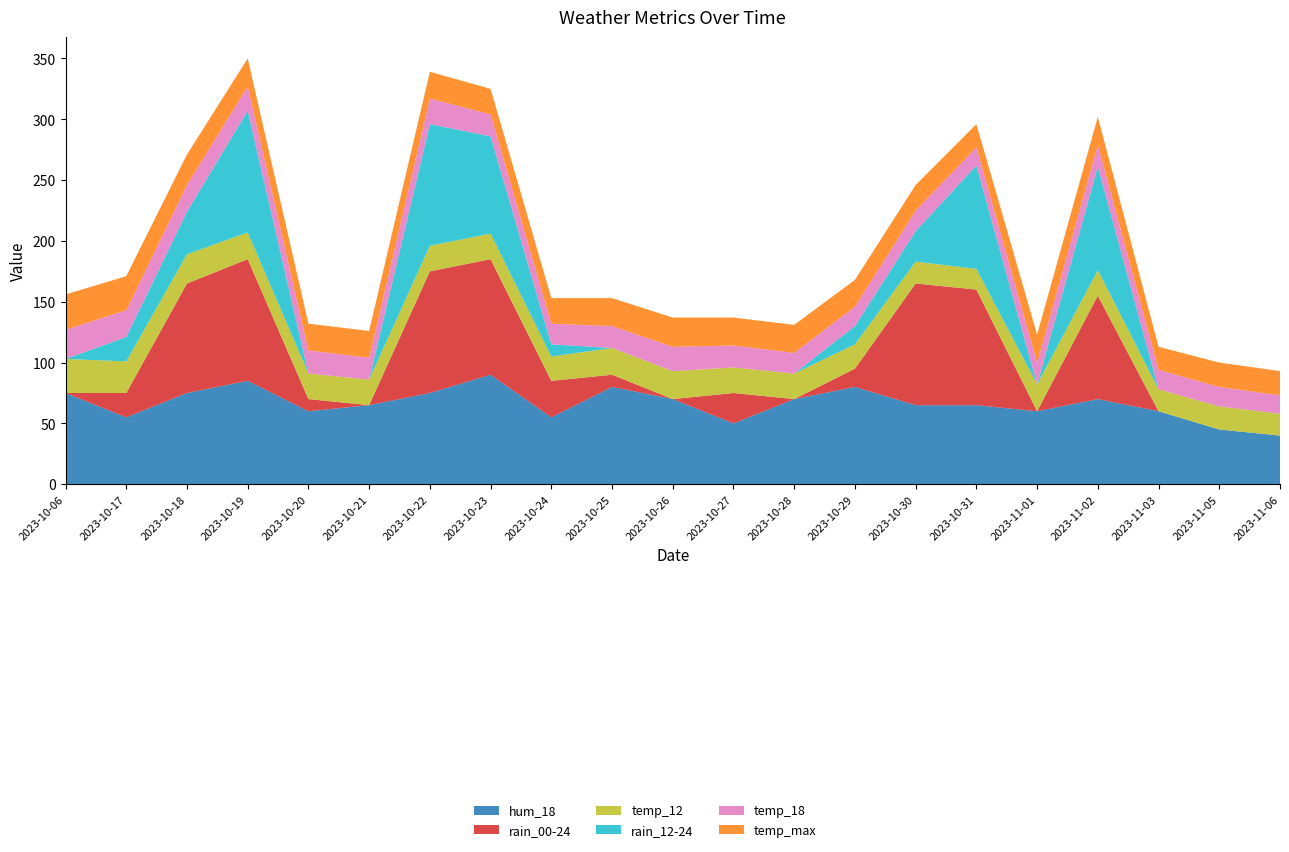

Reading left to right, what are all the values shown in this chart?

hum_18: 2023-10-06=75	2023-10-17=55	2023-10-18=75	2023-10-19=85	2023-10-20=60	2023-10-21=65	2023-10-22=75	2023-10-23=90	2023-10-24=55	2023-10-25=80	2023-10-26=70	2023-10-27=50	2023-10-28=70	2023-10-29=80	2023-10-30=65	2023-10-31=65	2023-11-01=60	2023-11-02=70	2023-11-03=60	2023-11-05=45	2023-11-06=40
rain_00-24: 2023-10-06=0	2023-10-17=20	2023-10-18=90	2023-10-19=100	2023-10-20=10	2023-10-21=0	2023-10-22=100	2023-10-23=95	2023-10-24=30	2023-10-25=10	2023-10-26=0	2023-10-27=25	2023-10-28=0	2023-10-29=15	2023-10-30=100	2023-10-31=95	2023-11-01=0	2023-11-02=85	2023-11-03=0	2023-11-05=0	2023-11-06=0
temp_12: 2023-10-06=28	2023-10-17=26	2023-10-18=24	2023-10-19=22	2023-10-20=21	2023-10-21=21	2023-10-22=21	2023-10-23=21	2023-10-24=20	2023-10-25=22	2023-10-26=23	2023-10-27=21	2023-10-28=21	2023-10-29=20	2023-10-30=18	2023-10-31=17	2023-11-01=22	2023-11-02=21	2023-11-03=18	2023-11-05=19	2023-11-06=18
rain_12-24: 2023-10-06=0	2023-10-17=20	2023-10-18=35	2023-10-19=100	2023-10-20=0	2023-10-21=0	2023-10-22=100	2023-10-23=80	2023-10-24=10	2023-10-25=0	2023-10-26=0	2023-10-27=0	2023-10-28=0	2023-10-29=15	2023-10-30=25	2023-10-31=85	2023-11-01=0	2023-11-02=85	2023-11-03=0	2023-11-05=0	2023-11-06=0
temp_18: 2023-10-06=24	2023-10-17=22	2023-10-18=22	2023-10-19=20	2023-10-20=19	2023-10-21=18	2023-10-22=21	2023-10-23=18	2023-10-24=17	2023-10-25=18	2023-10-26=20	2023-10-27=18	2023-10-28=17	2023-10-29=16	2023-10-30=17	2023-10-31=15	2023-11-01=18	2023-11-02=18	2023-11-03=16	2023-11-05=16	2023-11-06=15
temp_max: 2023-10-06=29	2023-10-17=28	2023-10-18=25	2023-10-19=23	2023-10-20=22	2023-10-21=22	2023-10-22=22	2023-10-23=21	2023-10-24=21	2023-10-25=23	2023-10-26=24	2023-10-27=23	2023-10-28=23	2023-10-29=22	2023-10-30=21	2023-10-31=19	2023-11-01=23	2023-11-02=23	2023-11-03=19	2023-11-05=20	2023-11-06=20